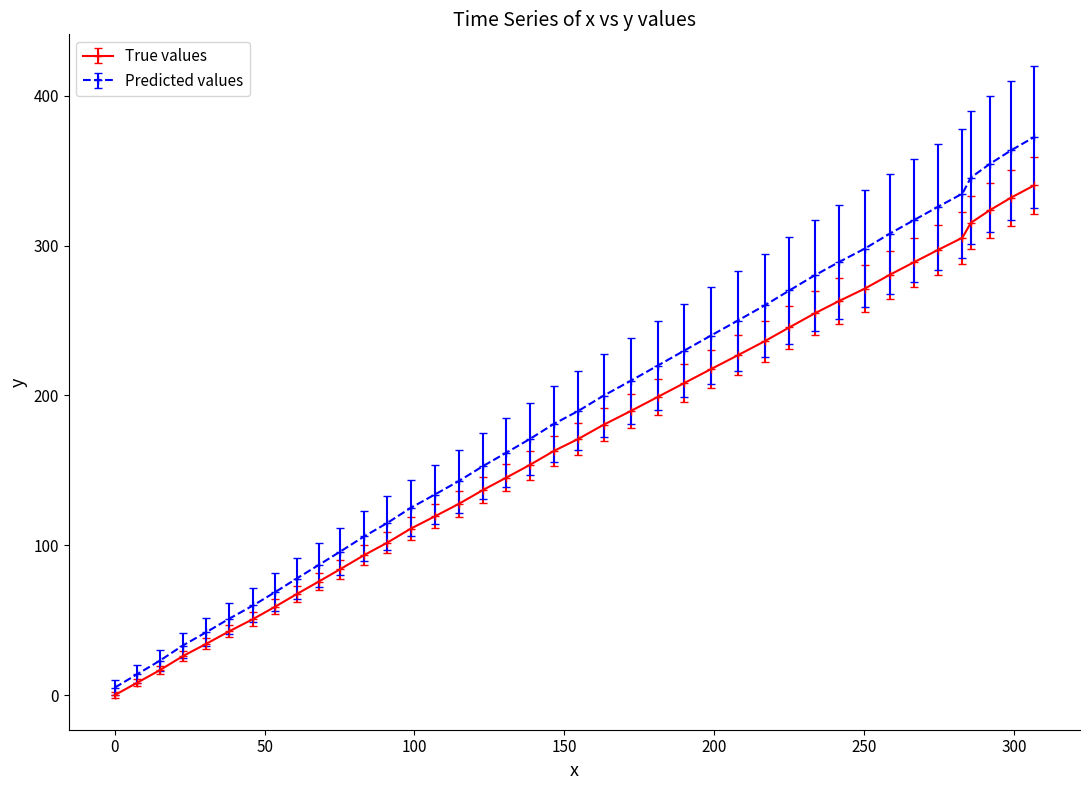

How many data points in Predicted values are above 189?

20